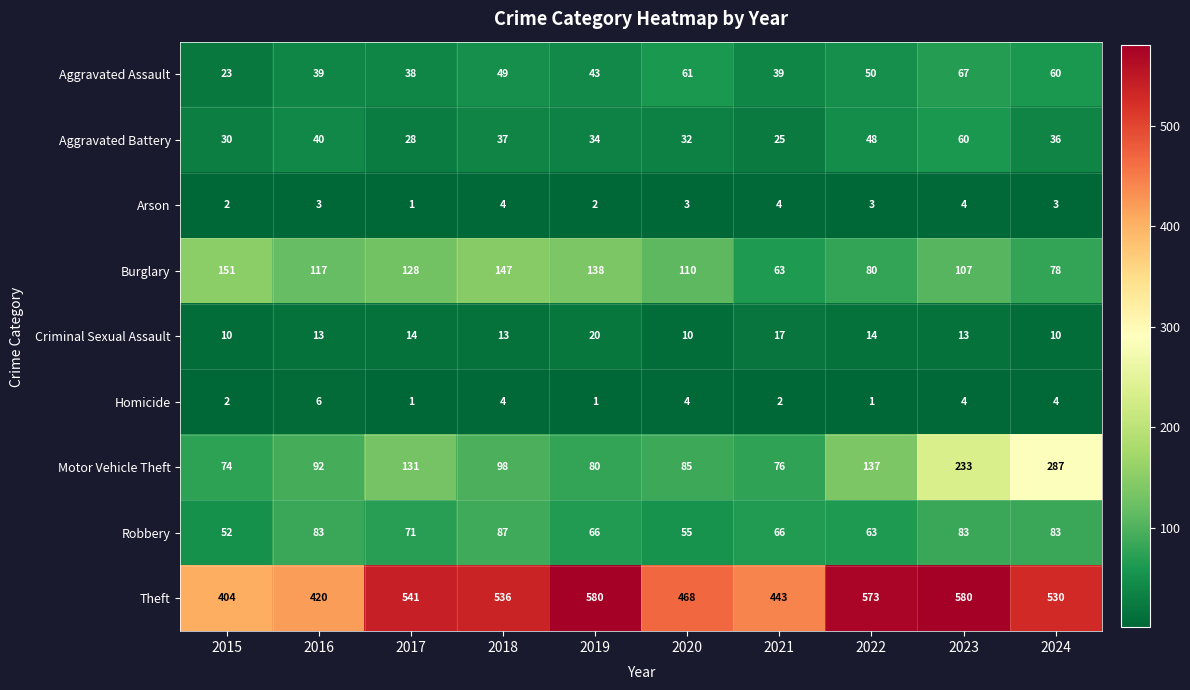

What is the maximum value for Aggravated Battery?

60